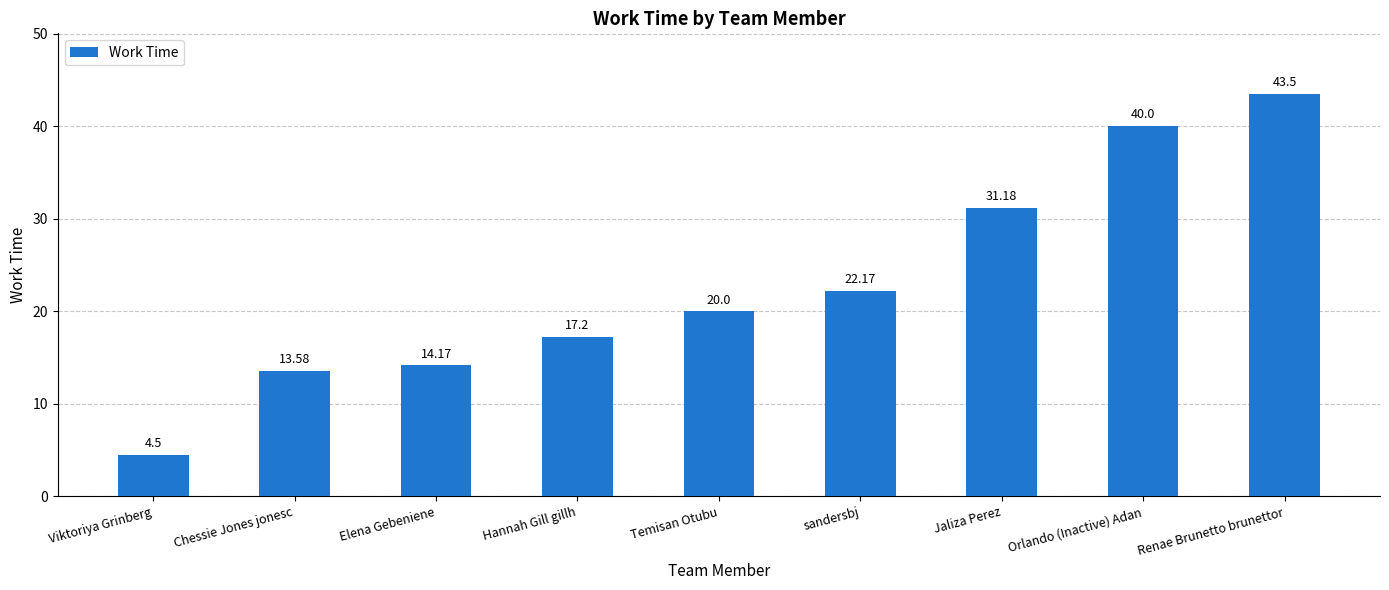

What is the ratio of the value at Viktoriya Grinberg to the value at Jaliza Perez?

0.1